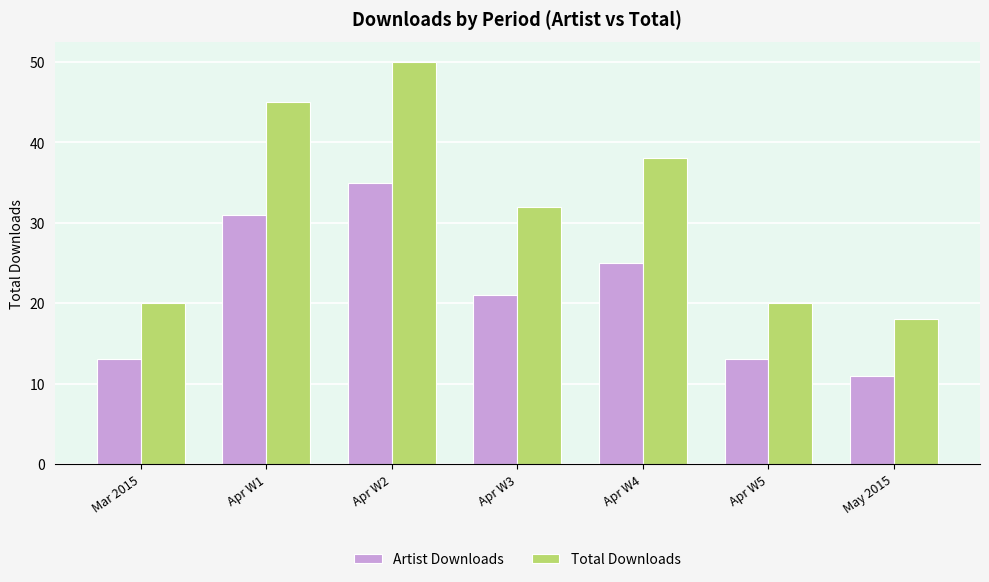

What is the difference between the second highest and minimum values in the Artist Downloads series?

20